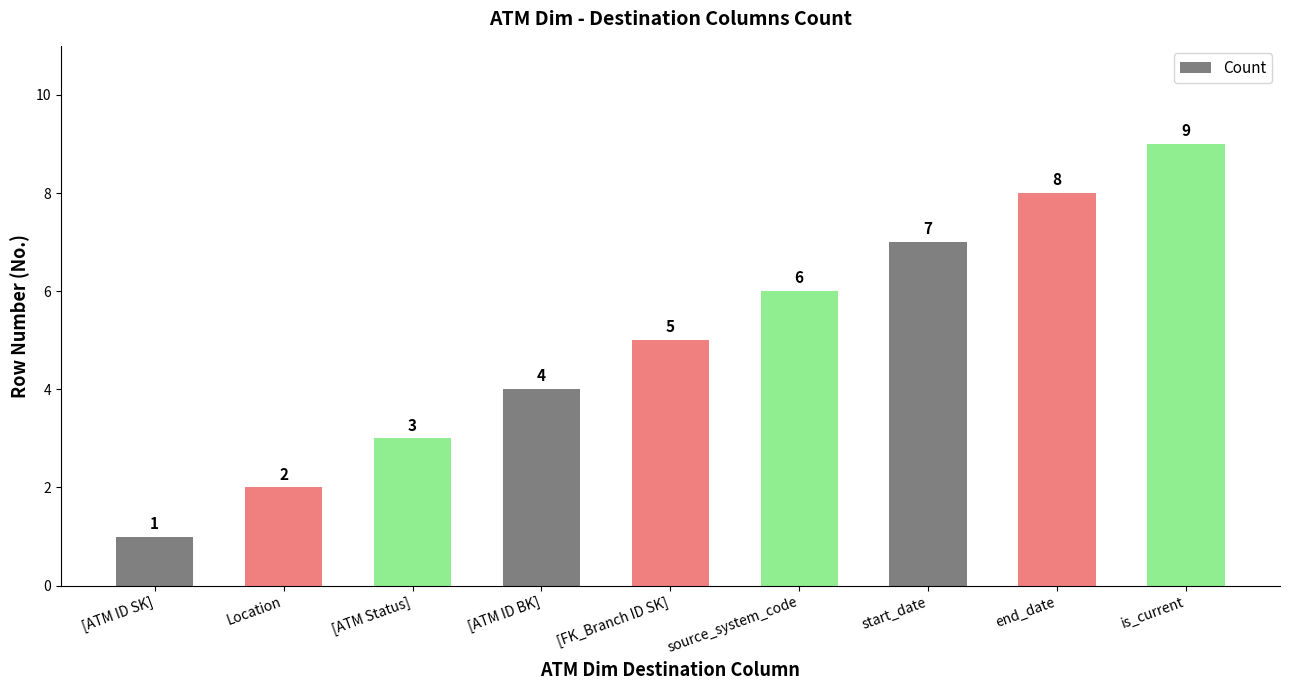

Reading left to right, what are all the values shown in this chart?

[ATM ID SK]=1	Location=2	[ATM Status]=3	[ATM ID BK]=4	[FK_Branch ID SK]=5	source_system_code=6	start_date=7	end_date=8	is_current=9